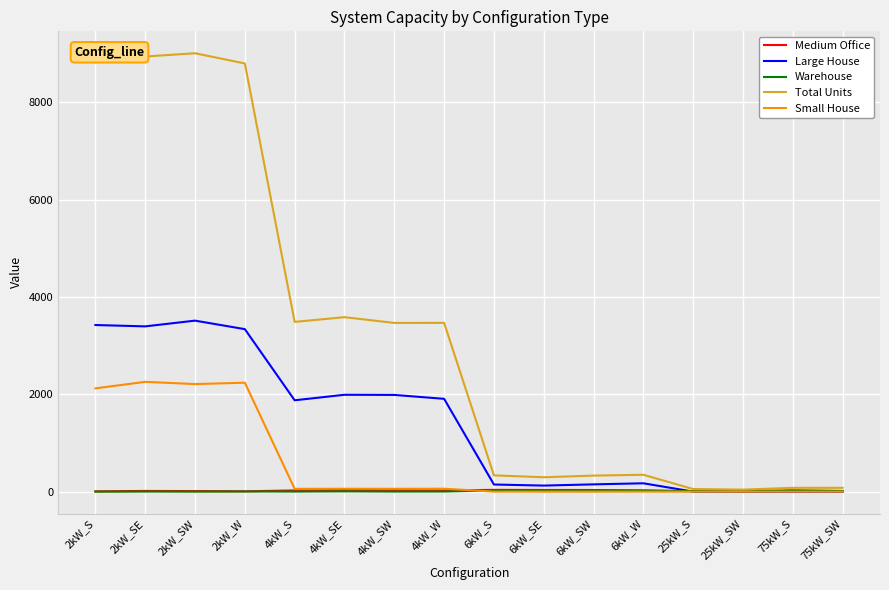

Which series has the widest spread of values?

Total Units